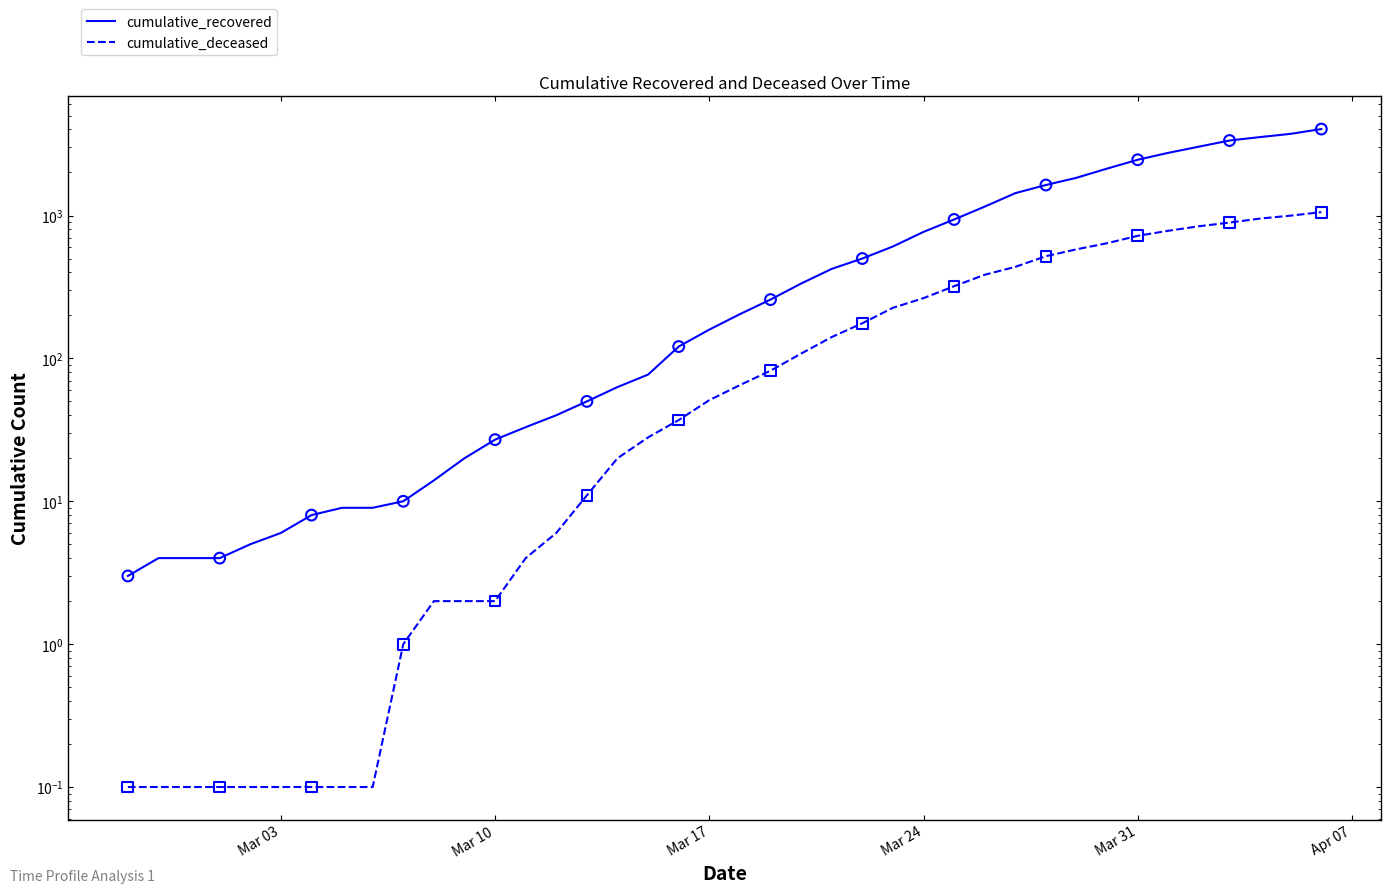

Which series has the largest Y range (max minus min)?

cumulative_recovered